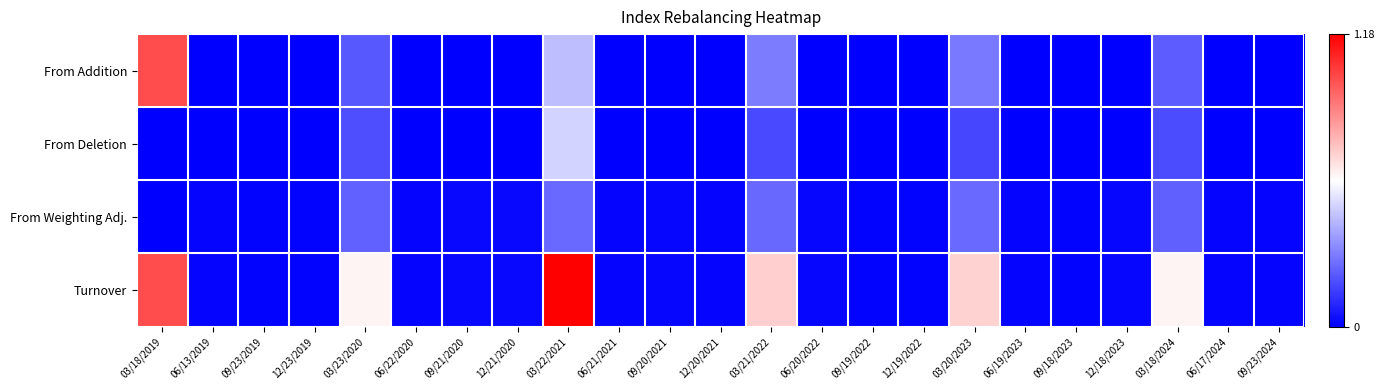

Reading left to right, list all the values displayed in this chart.

From Addition: 03/18/2019=1.0	06/13/2019=0.0	09/23/2019=0.0	12/23/2019=0.0	03/23/2020=0.2	06/22/2020=0.0	09/21/2020=0.0	12/21/2020=0.0	03/22/2021=0.4	06/21/2021=0.0	09/20/2021=0.0	12/20/2021=0.0	03/21/2022=0.3	06/20/2022=0.0	09/19/2022=0.0	12/19/2022=0.0	03/20/2023=0.3	06/19/2023=0.0	09/18/2023=0.0	12/18/2023=0.0	03/18/2024=0.2	06/17/2024=0.0	09/23/2024=0.0
From Deletion: 03/18/2019=0.0	06/13/2019=0.0	09/23/2019=0.0	12/23/2019=0.0	03/23/2020=0.2	06/22/2020=0.0	09/21/2020=0.0	12/21/2020=0.0	03/22/2021=0.5	06/21/2021=0.0	09/20/2021=0.0	12/20/2021=0.0	03/21/2022=0.2	06/20/2022=0.0	09/19/2022=0.0	12/19/2022=0.0	03/20/2023=0.2	06/19/2023=0.0	09/18/2023=0.0	12/18/2023=0.0	03/18/2024=0.2	06/17/2024=0.0	09/23/2024=0.0
From Weighting Adj.: 03/18/2019=0.0	06/13/2019=0.0	09/23/2019=0.0	12/23/2019=0.0	03/23/2020=0.2	06/22/2020=0.0	09/21/2020=0.0	12/21/2020=0.0	03/22/2021=0.2	06/21/2021=0.0	09/20/2021=0.0	12/20/2021=0.0	03/21/2022=0.2	06/20/2022=0.0	09/19/2022=0.0	12/19/2022=0.0	03/20/2023=0.2	06/19/2023=0.0	09/18/2023=0.0	12/18/2023=0.0	03/18/2024=0.2	06/17/2024=0.0	09/23/2024=0.0
Turnover: 03/18/2019=1.0	06/13/2019=0.0	09/23/2019=0.0	12/23/2019=0.0	03/23/2020=0.6	06/22/2020=0.0	09/21/2020=0.0	12/21/2020=0.0	03/22/2021=1.2	06/21/2021=0.0	09/20/2021=0.0	12/20/2021=0.0	03/21/2022=0.7	06/20/2022=0.0	09/19/2022=0.0	12/19/2022=0.0	03/20/2023=0.7	06/19/2023=0.0	09/18/2023=0.0	12/18/2023=0.0	03/18/2024=0.6	06/17/2024=0.0	09/23/2024=0.0